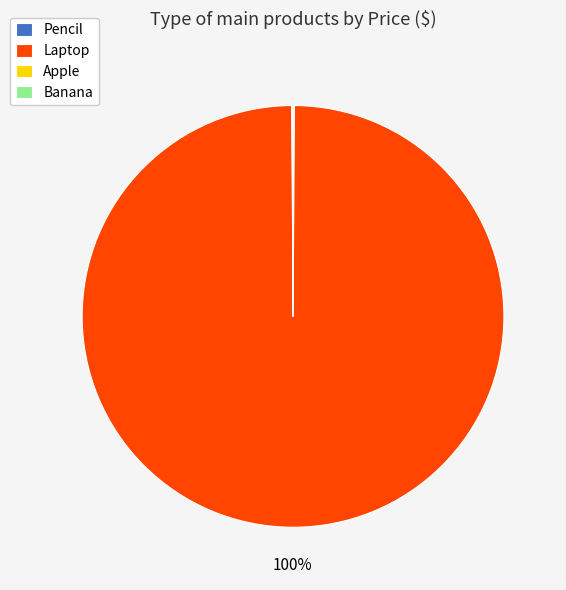

To the nearest percent, what portion does Laptop represent?

100%